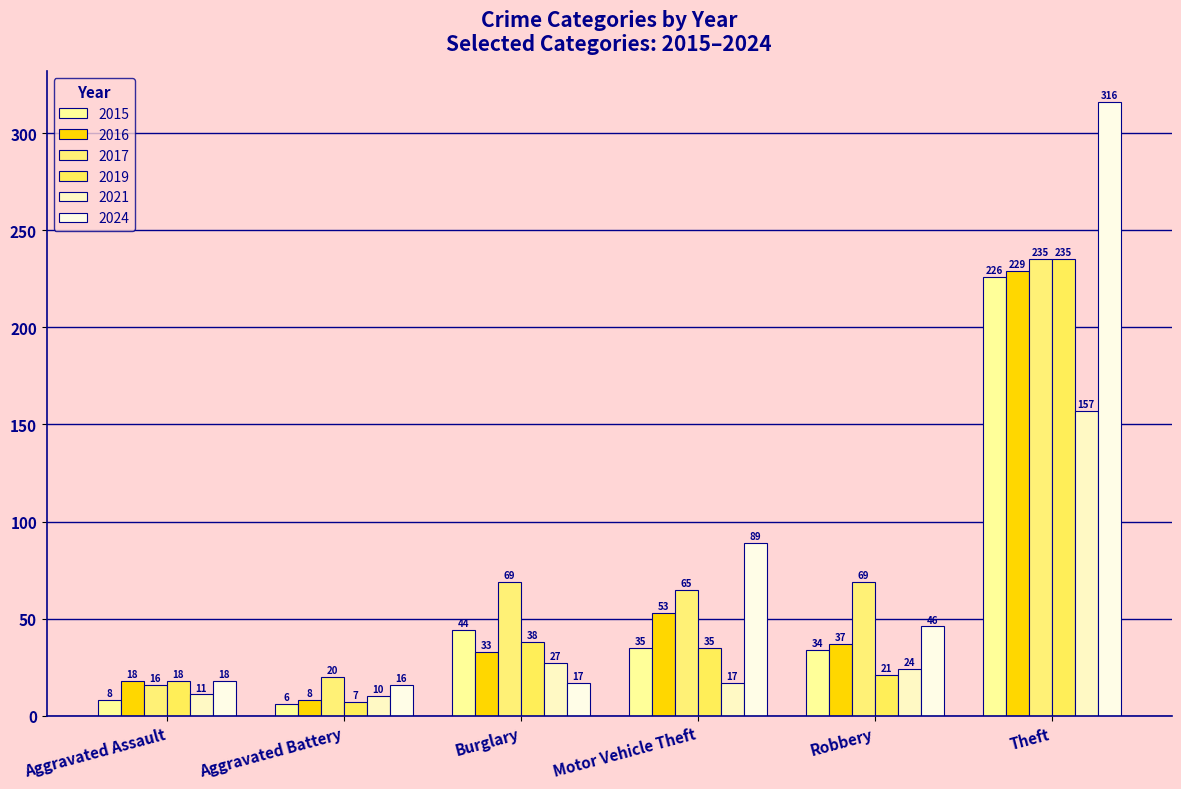

How many groups of bars are there?

6